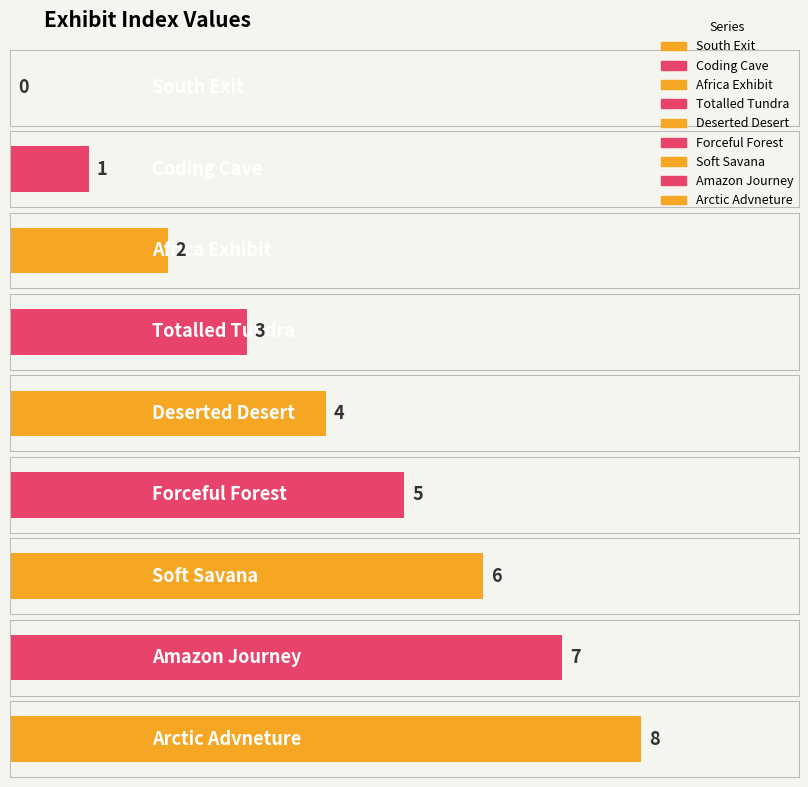

The chart shows a value of 10 at Soft Savana. True or false?

False